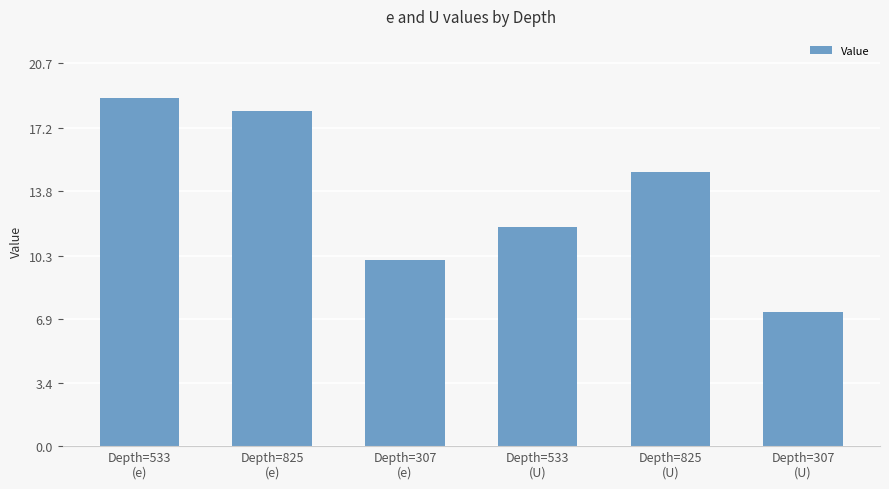

Which label corresponds to the smallest value in the chart?

Depth=307
(U)